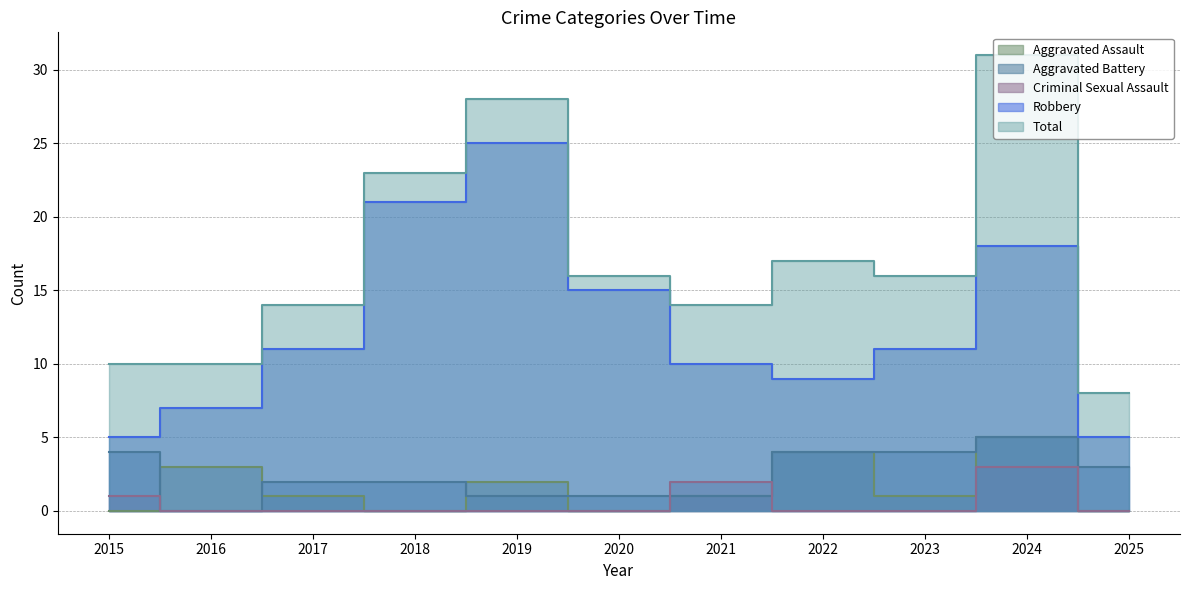

Where is Total nearest to the value 19?

2022